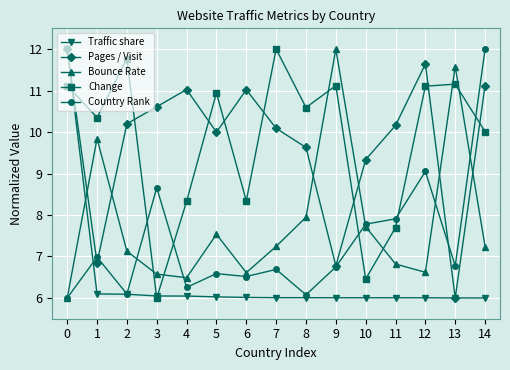

How many interior local peaks does the Pages / Visit series have?

3